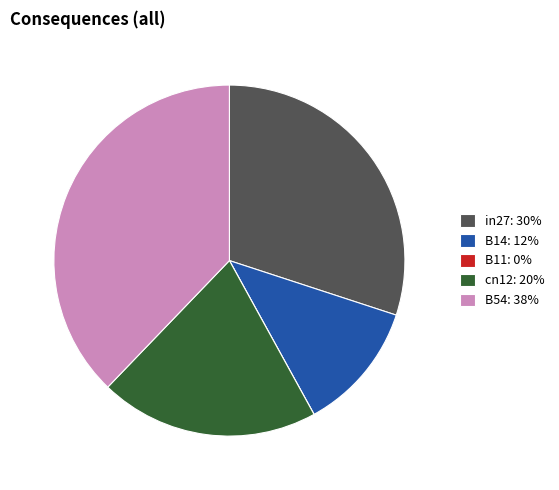

Combined, do B14 and cn12 account for over 50%?

No